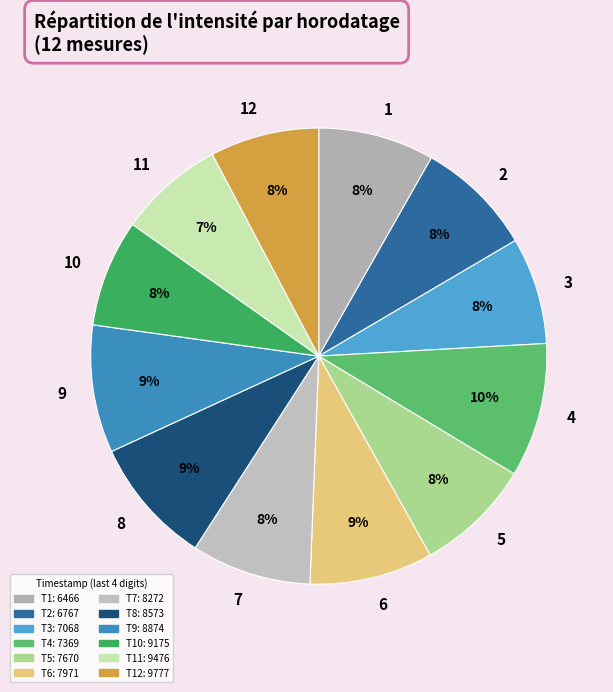

To the nearest percent, what is the average slice percentage?

8%